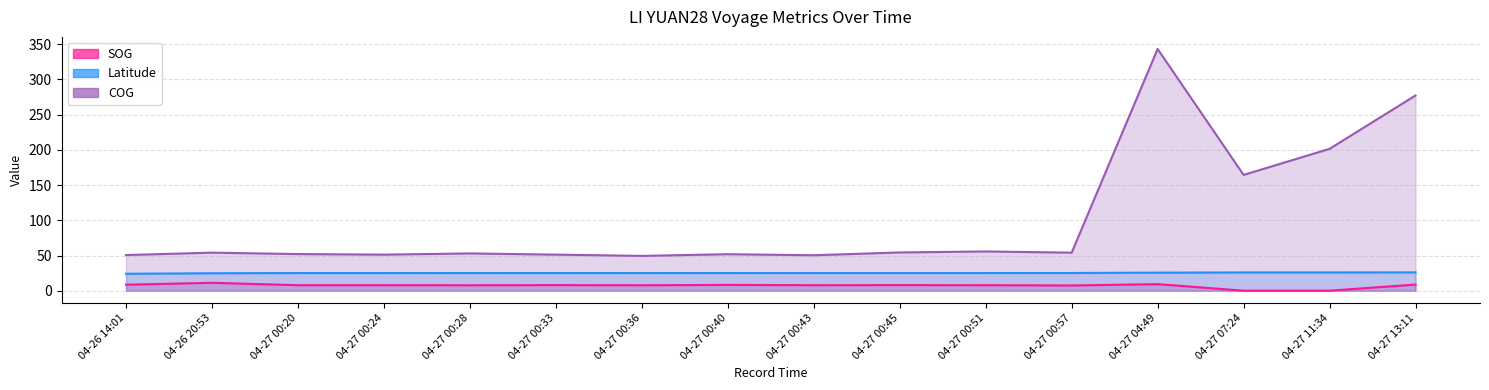

How many distinct data groups are displayed?

3